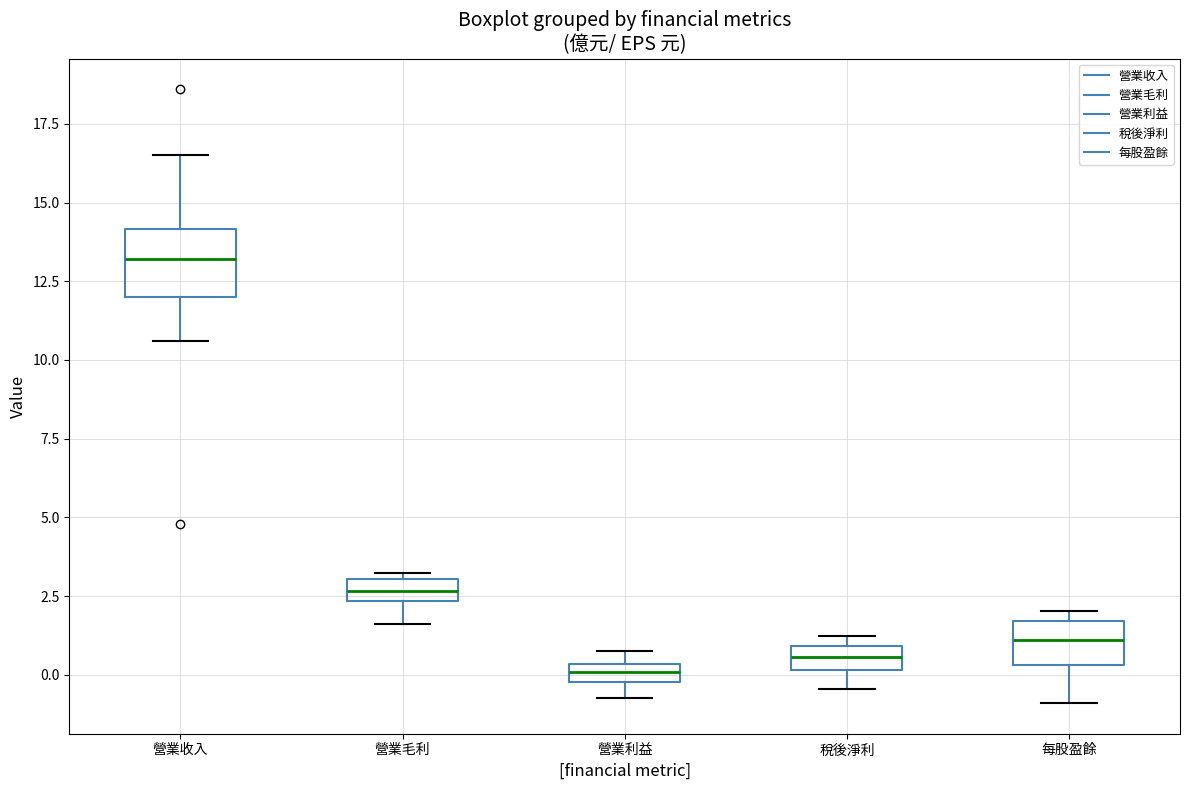

Where is the lower edge of the box for 營業收入 on the y-axis? The values are not printed on the chart, so give them approximately, as read against the axis.

12.0